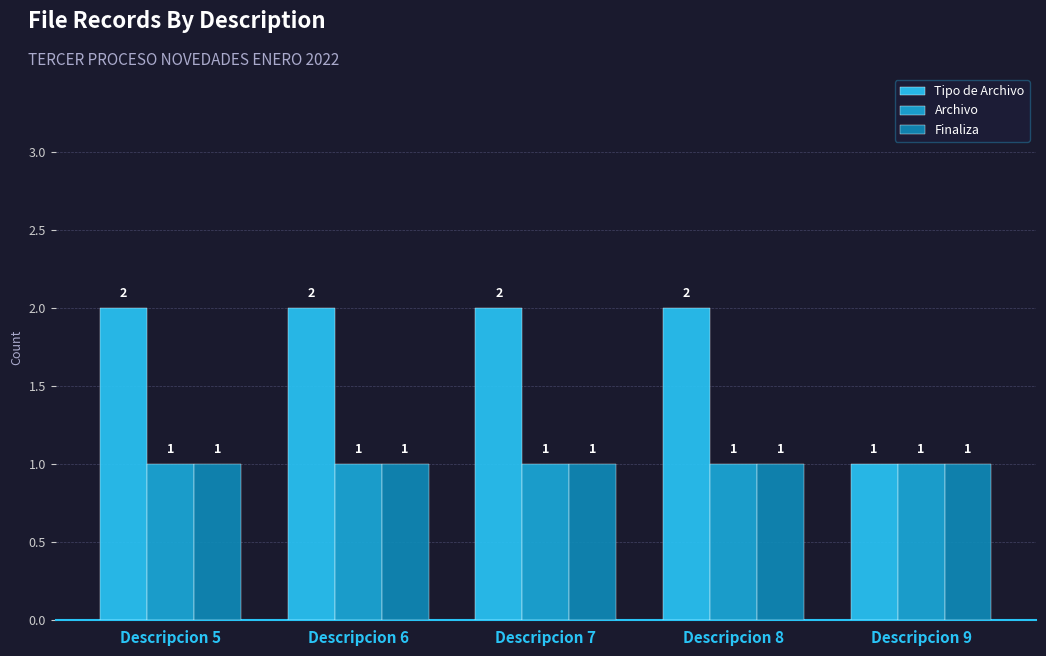

Reading left to right, what are all the values shown in this chart?

Tipo de Archivo: Descripcion 5=2	Descripcion 6=2	Descripcion 7=2	Descripcion 8=2	Descripcion 9=1
Archivo: Descripcion 5=1	Descripcion 6=1	Descripcion 7=1	Descripcion 8=1	Descripcion 9=1
Finaliza: Descripcion 5=1	Descripcion 6=1	Descripcion 7=1	Descripcion 8=1	Descripcion 9=1